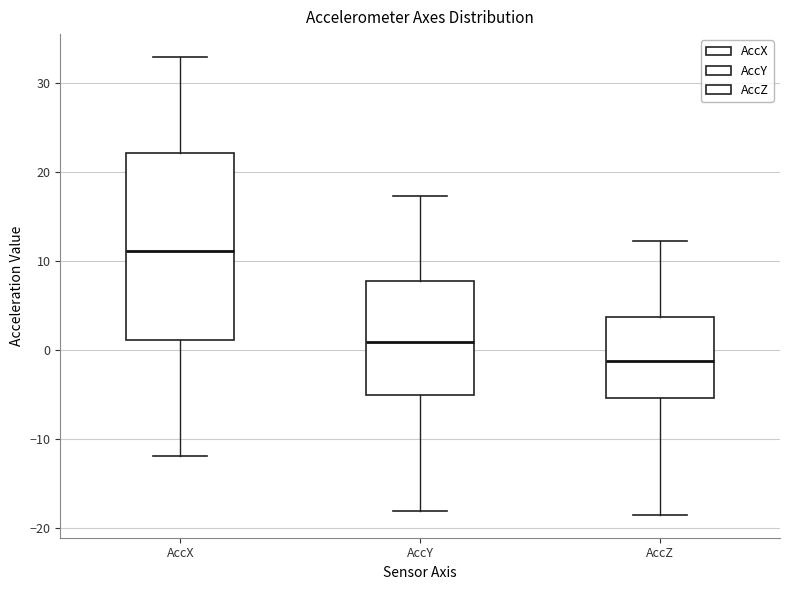

Where is the upper edge of the box for AccX on the y-axis? The values are not printed on the chart, so give them approximately, as read against the axis.

22